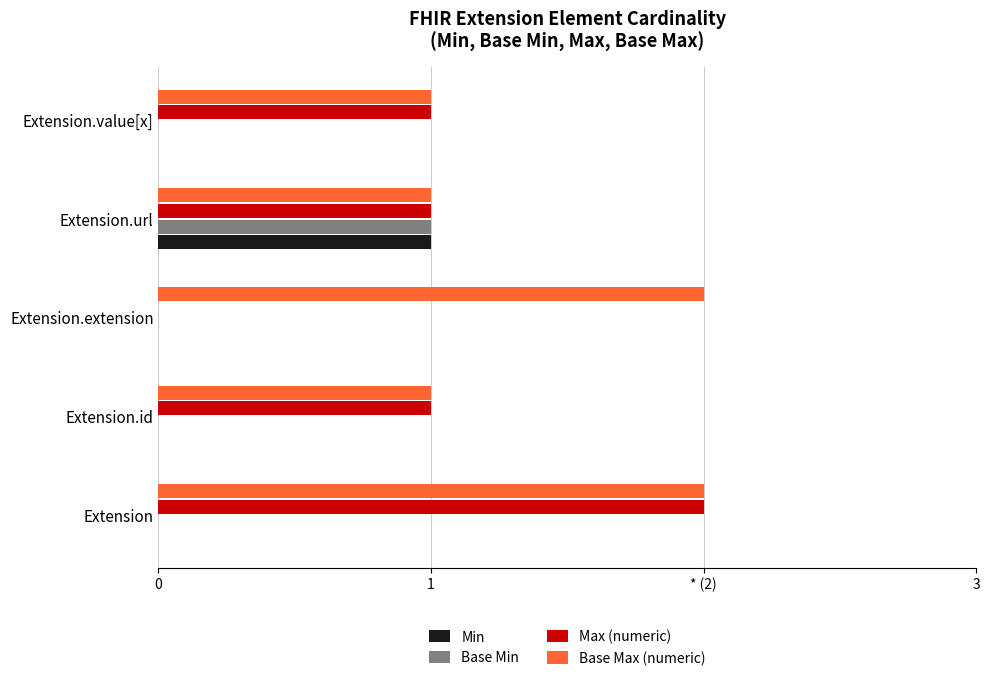

Which series has the largest total across all categories?

Base Max (numeric)